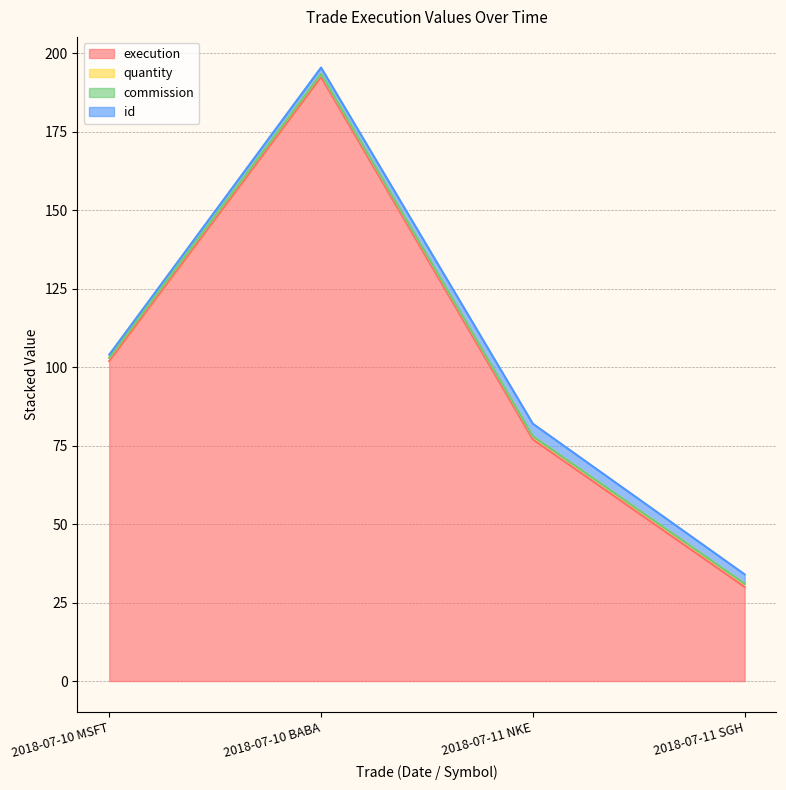

Reading right to left, list all the values displayed in this chart.

execution: 2018-07-11 SGH=30.0	2018-07-11 NKE=77.0	2018-07-10 BABA=192.5	2018-07-10 MSFT=102.0
quantity: 2018-07-11 SGH=1.0	2018-07-11 NKE=1.0	2018-07-10 BABA=1.0	2018-07-10 MSFT=1.0
commission: 2018-07-11 SGH=0.0	2018-07-11 NKE=0.0	2018-07-10 BABA=0.0	2018-07-10 MSFT=0.0
id: 2018-07-11 SGH=3.0	2018-07-11 NKE=4.0	2018-07-10 BABA=2.0	2018-07-10 MSFT=1.0